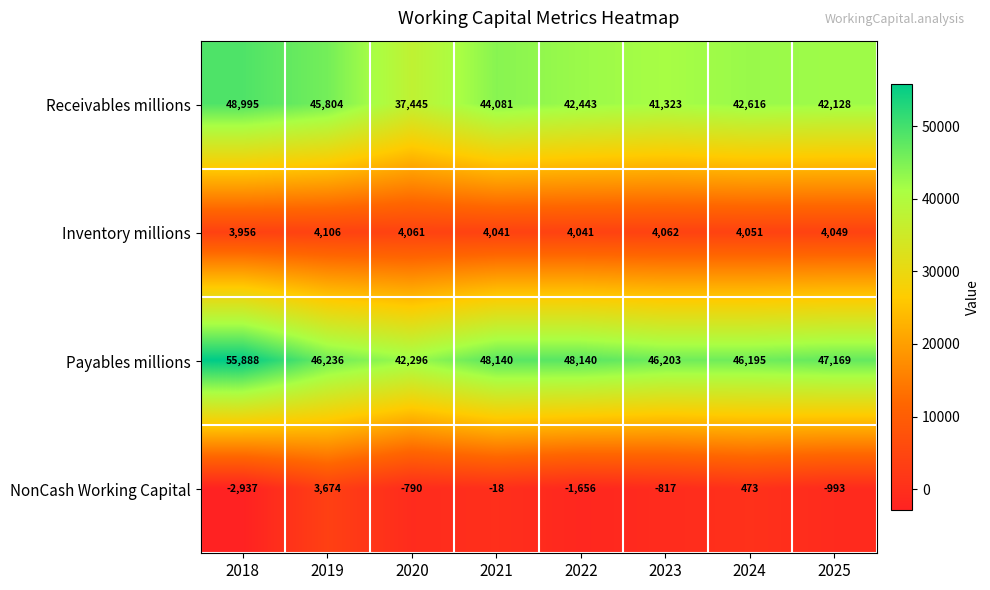

What is the sum of all Payables millions values?

380267